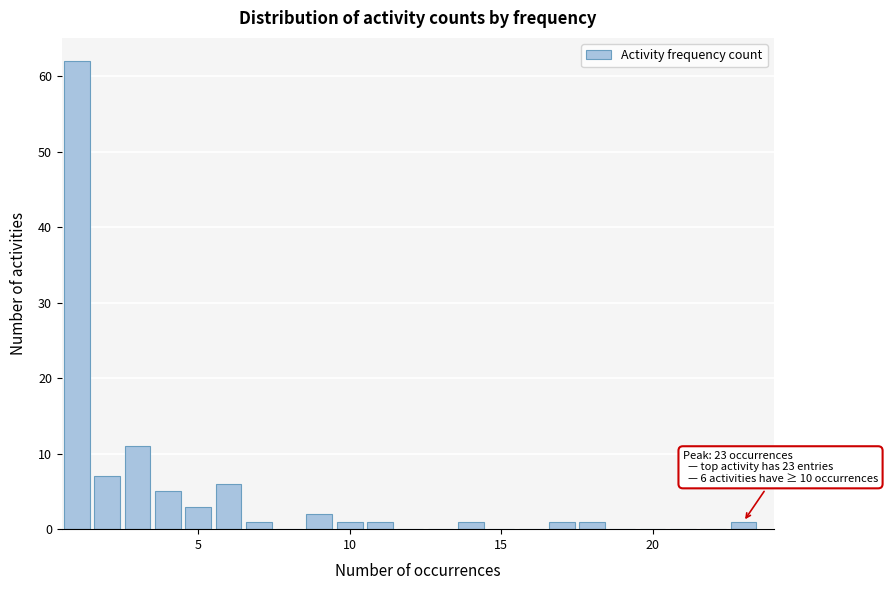

Read against the x-axis, roughly where is the centre of the tallest bar?

1.0